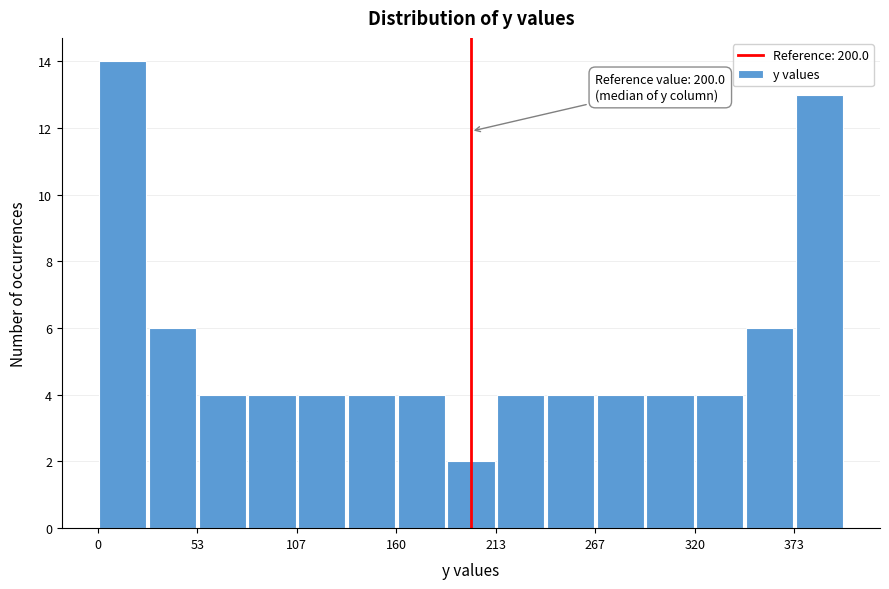

Around what value on the x-axis is the tallest bar? Give the approximate position of its centre, as read against the axis.

10